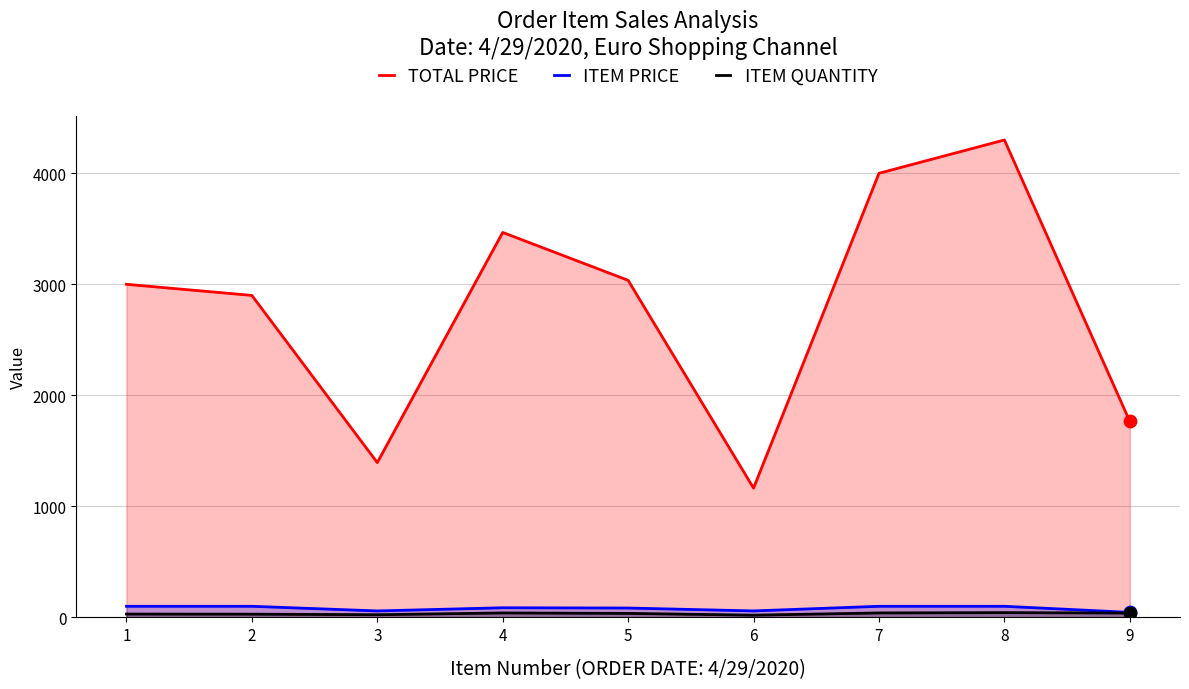

Which series contains the highest Y value?

TOTAL PRICE